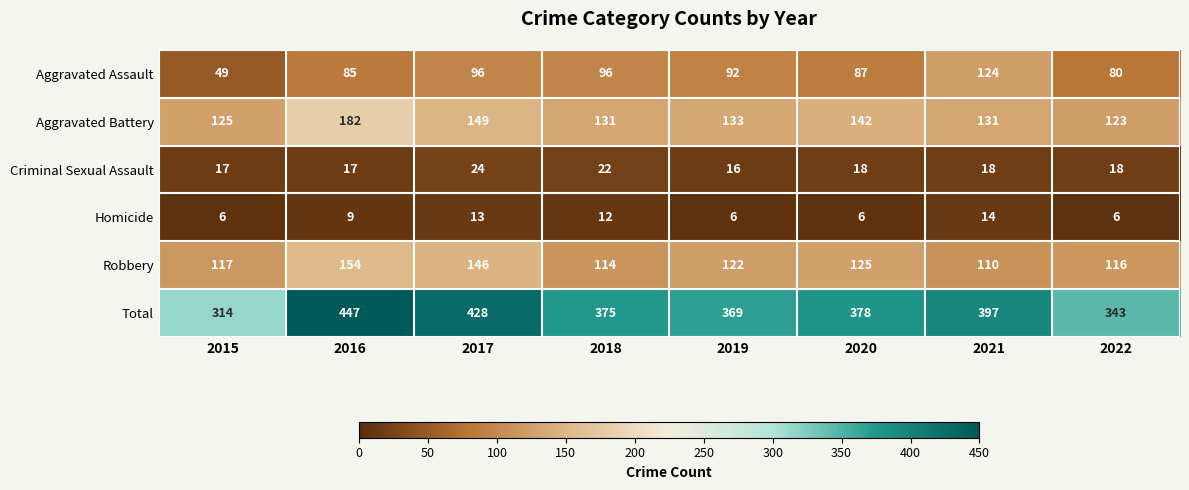

Where is Robbery nearest to the value 132?

2020